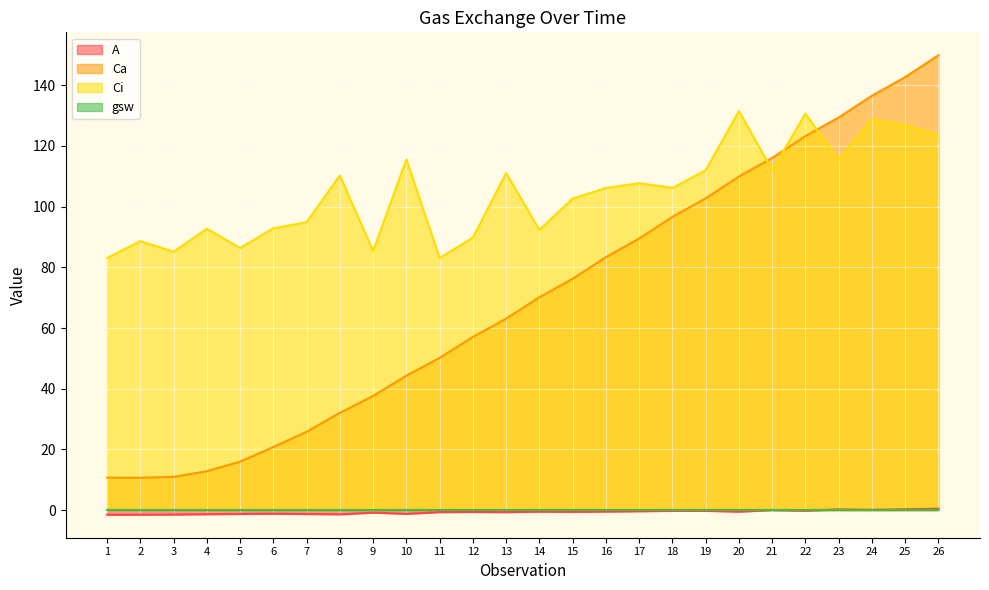

What is the minimum value shown in the chart?

-1.5